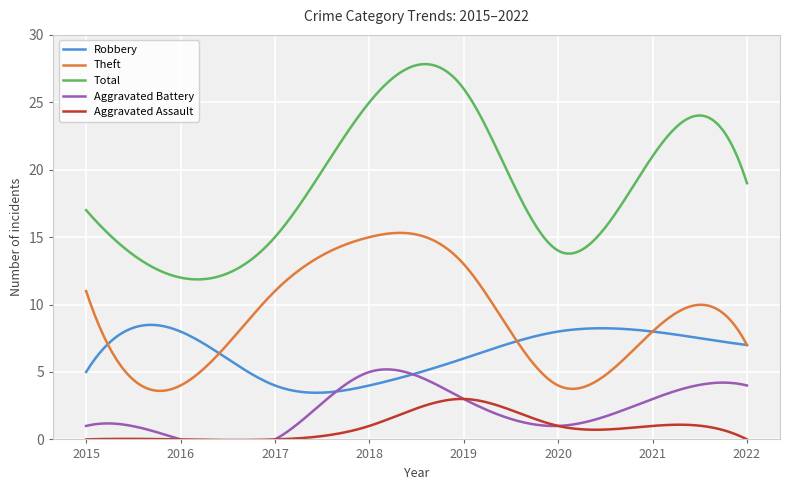

How many data points does each series have?

8